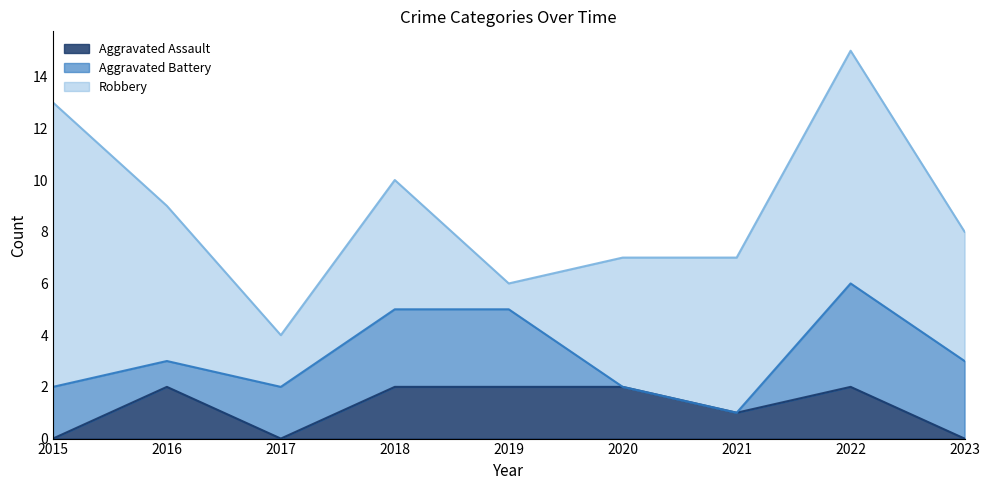

What is the total value across all series at 2015?

13